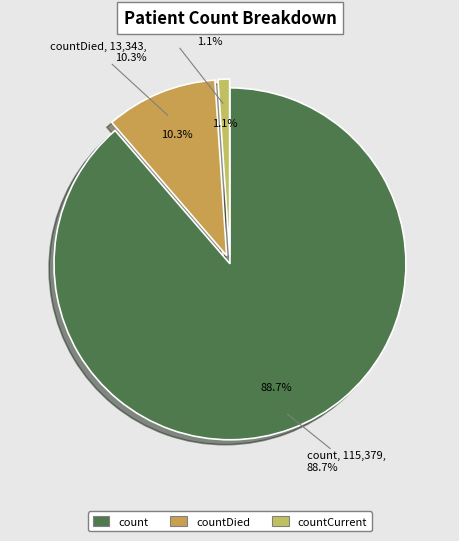

Which slice represents more than half of the pie?

count